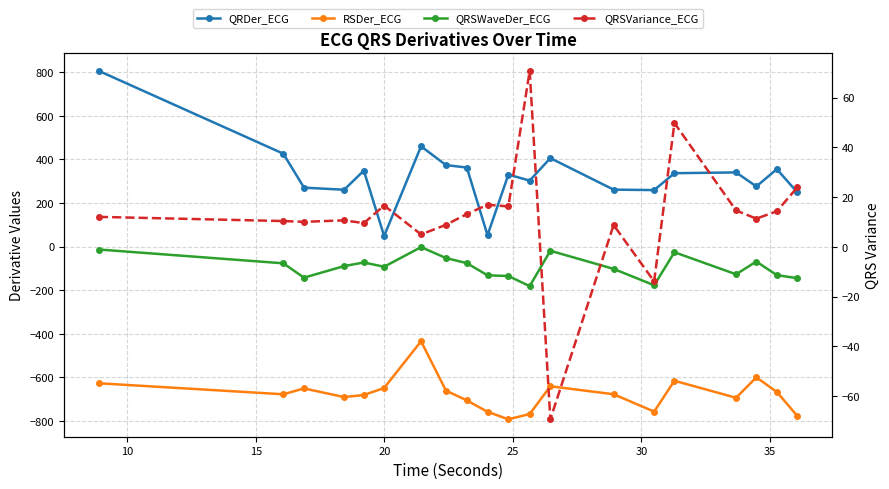

Does the chart display data point markers on the line(s)?

Yes